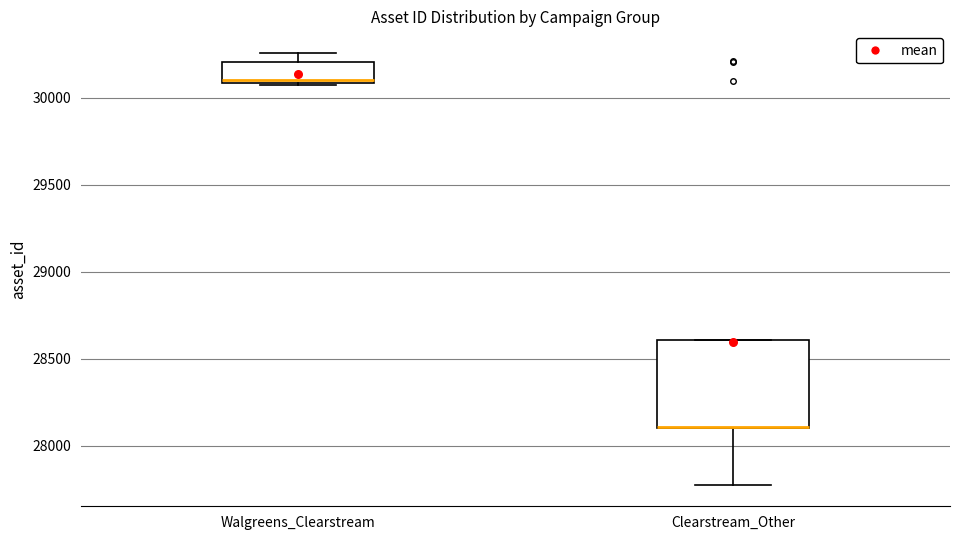

Reading left to right, read every box against the y-axis: the position of its median line, the range the box covers, and the ends of its whiskers. The values are not printed on the chart, so give them approximately, as read against the axis.

Walgreens_Clearstream: median 30100 (just above the box's lower edge), box 30100 to 30200, whiskers 30100 to 30250
Clearstream_Other: median 28100 (drawn on the box's lower edge), box 28100 to 28600, whiskers 27800 to 28600